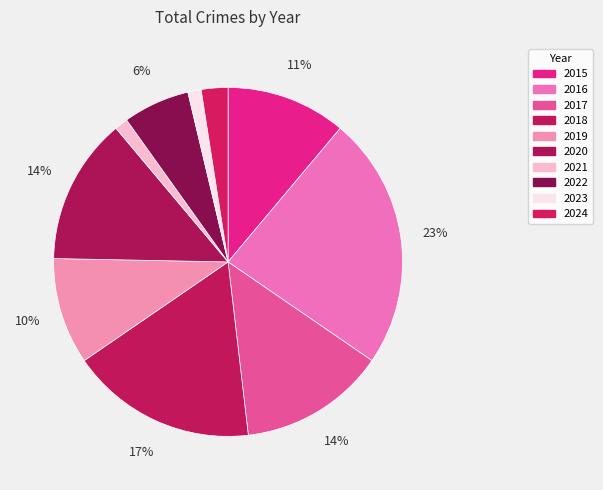

Rank the categories by value from highest to lowest.

2016, 2018, 2017, 2020, 2015, 2019, 2022, 2024, 2021, 2023